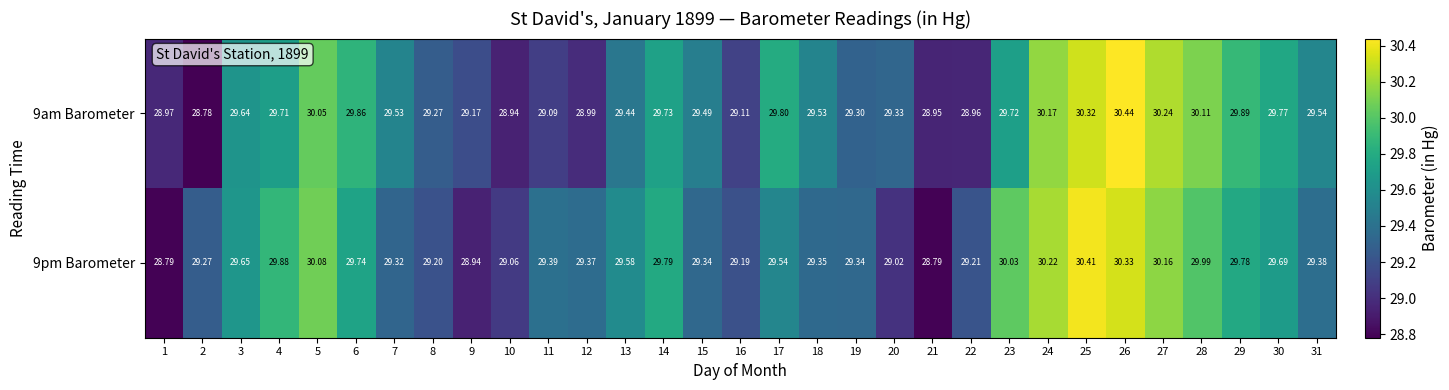

List the series in order of their overall mean, highest first.

9am Barometer, 9pm Barometer